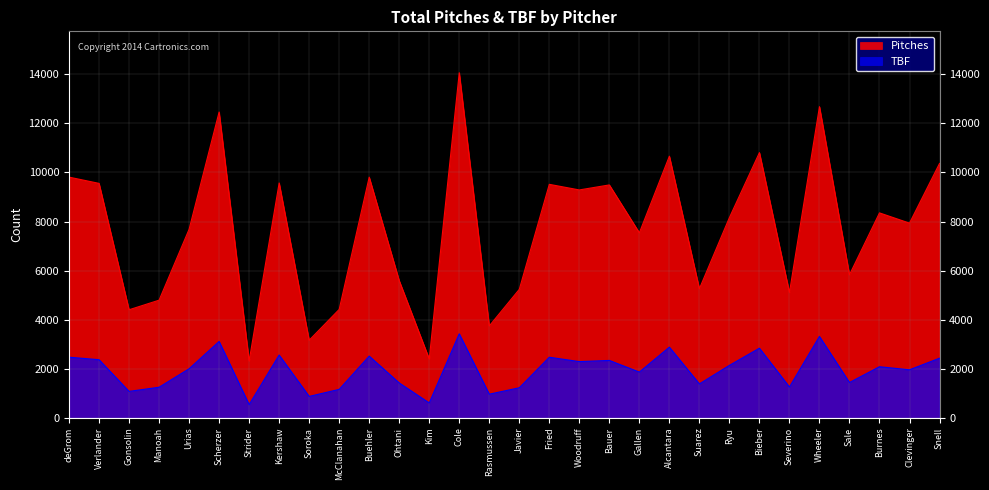

True or false: TBF has a value of 581 at Gallen.

False